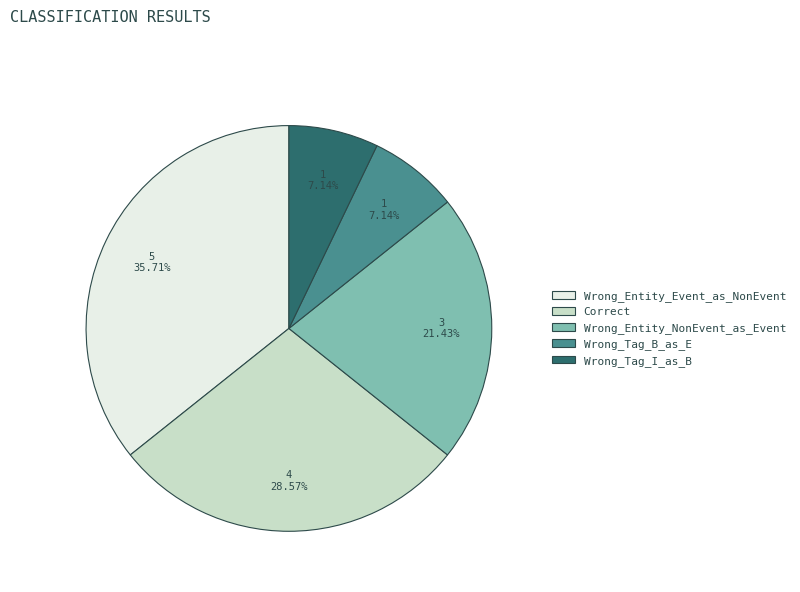

What percentage is the Wrong_Tag_I_as_B slice, to the nearest percent?

7%